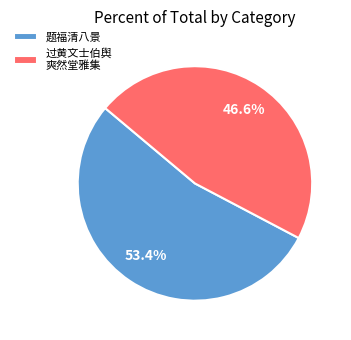

Rank the categories by value from lowest to highest.

过黄文士伯舆 爽然堂雅集, 题福清八景